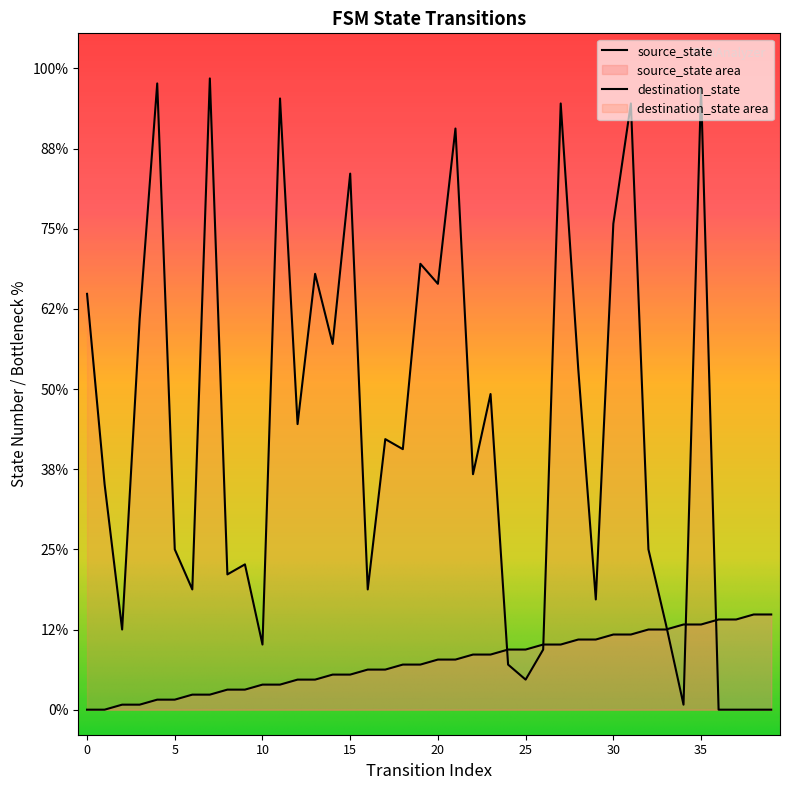

Which series changed the most between 7 and 14?

destination_state